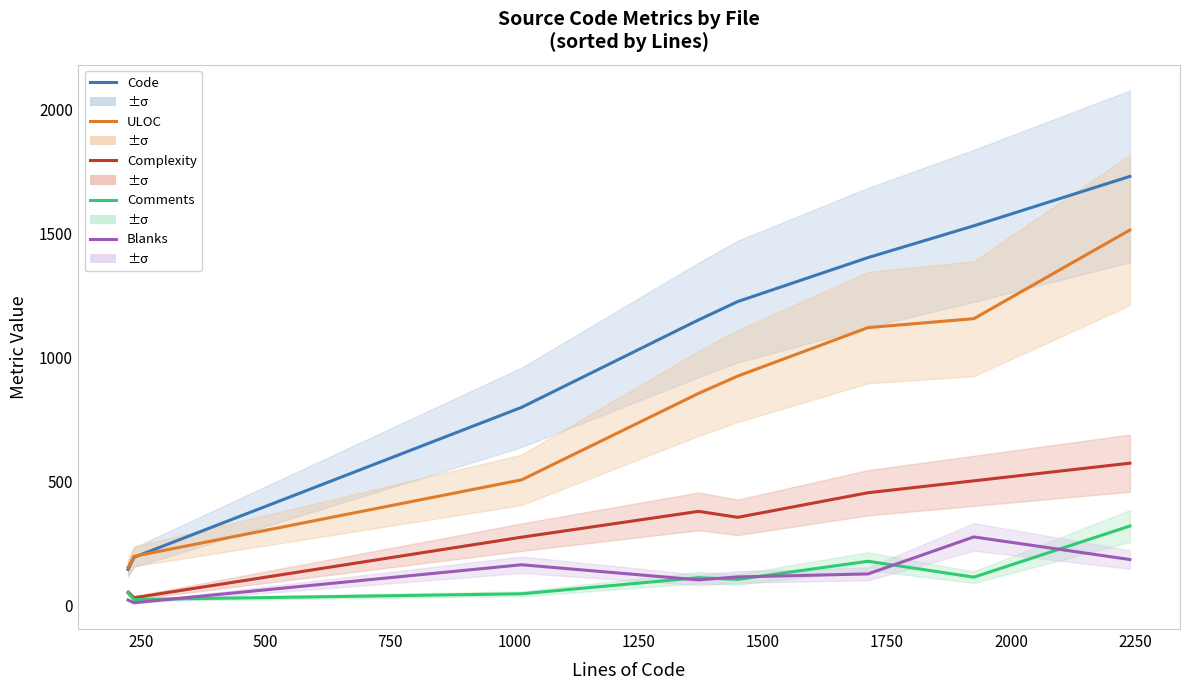

What are all the series names shown in the legend?

Code, ULOC, Complexity, Comments, Blanks